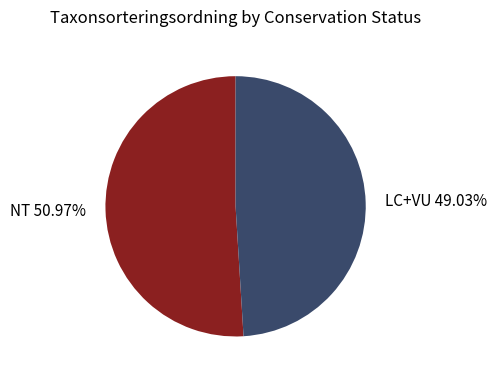

Is the sum of LC+VU 49.03% and NT 50.97% greater than half?

Yes